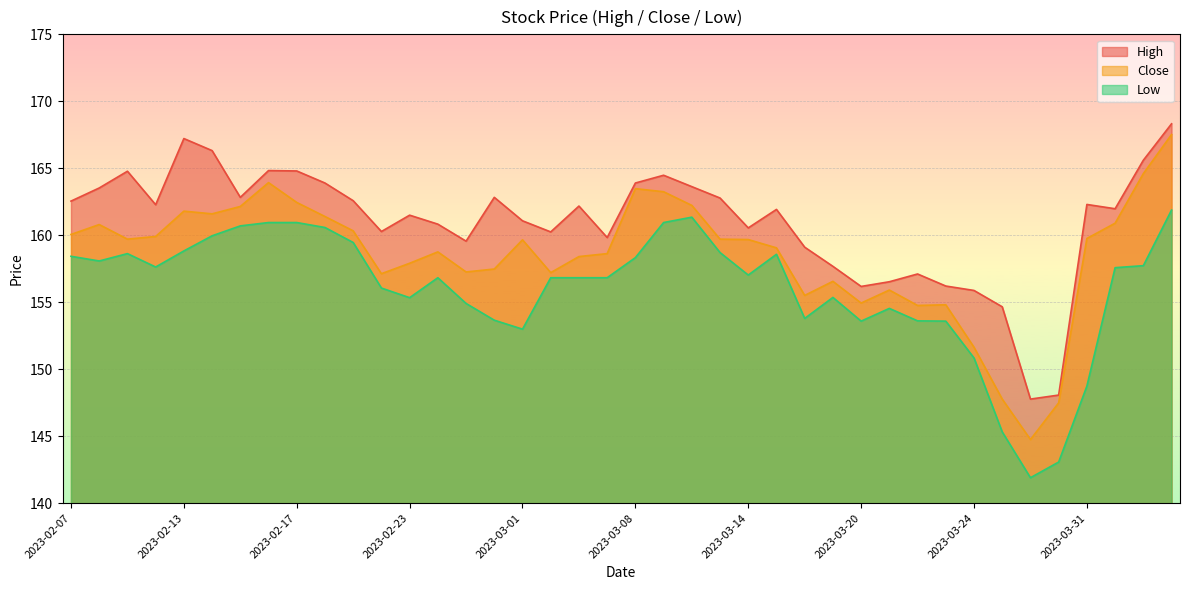

What is the label of the 10th point from the right?

2023-03-22